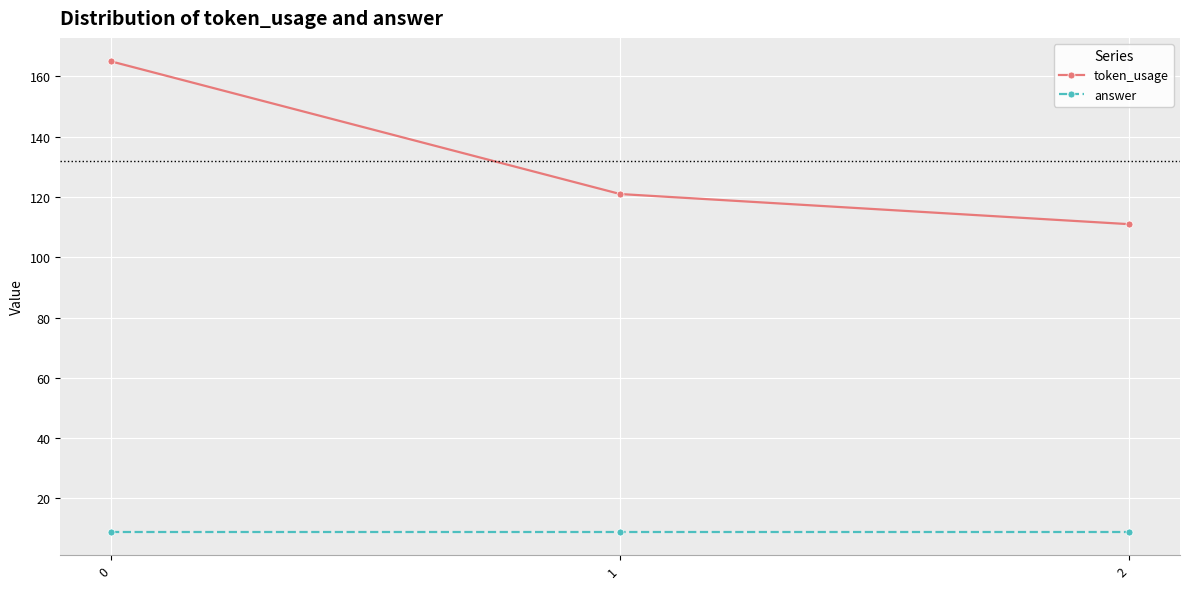

What is the approximate value of token_usage at 0?

165